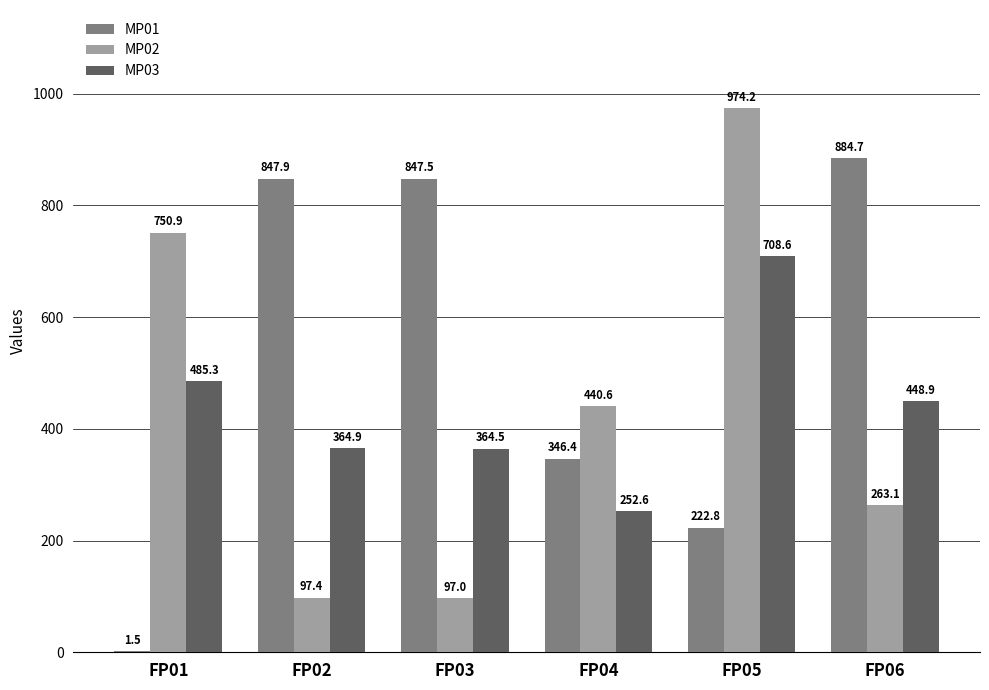

Reading left to right, list all the values displayed in this chart.

MP01: FP01=1.5	FP02=847.9	FP03=847.5	FP04=346.4	FP05=222.8	FP06=884.7
MP02: FP01=750.9	FP02=97.4	FP03=97.0	FP04=440.6	FP05=974.2	FP06=263.1
MP03: FP01=485.3	FP02=364.9	FP03=364.5	FP04=252.6	FP05=708.6	FP06=448.9